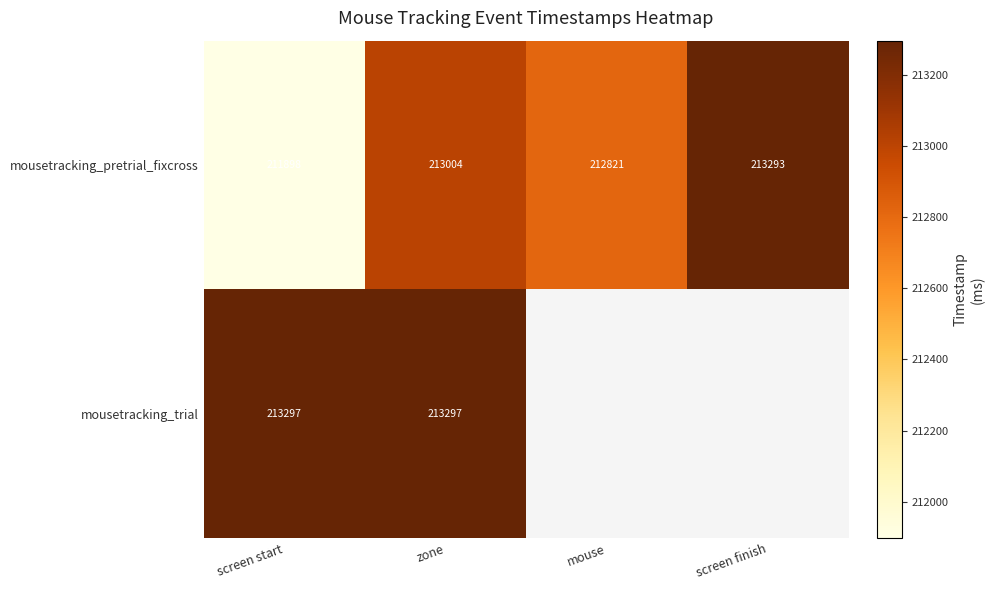

How many categories are shown in the chart?

4